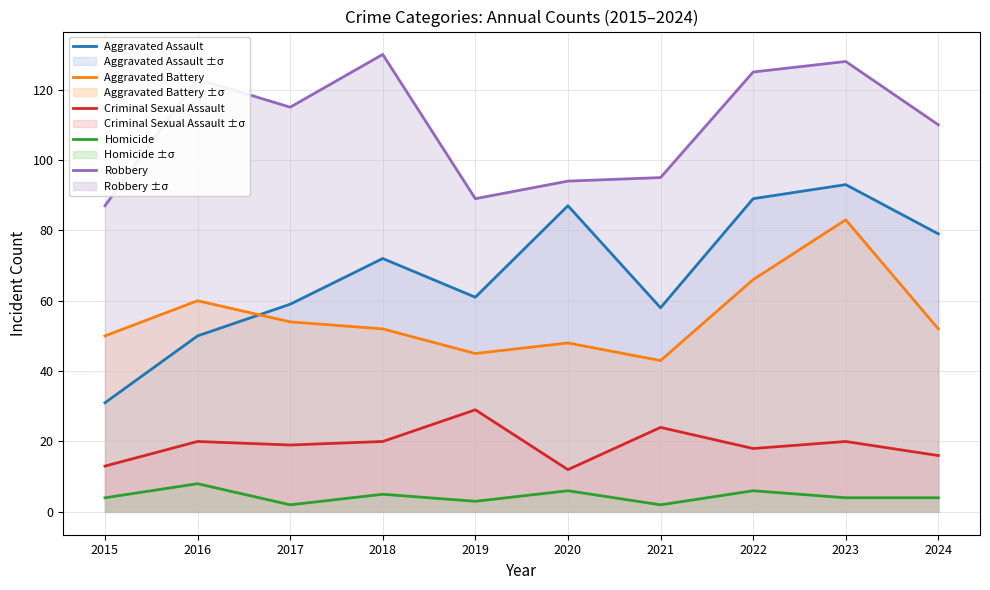

What is the value of the Robbery point at the 9th from the left?

128